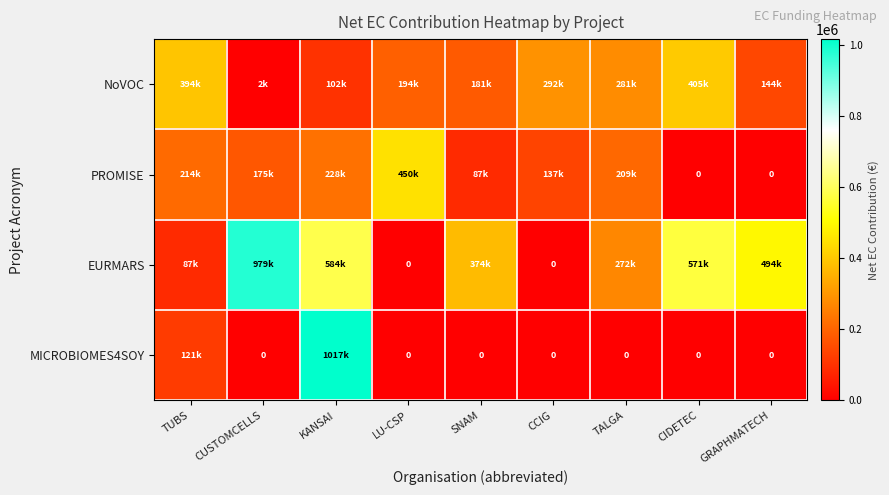

True or false: NoVOC has a value of 322848.1 at SNAM.

False